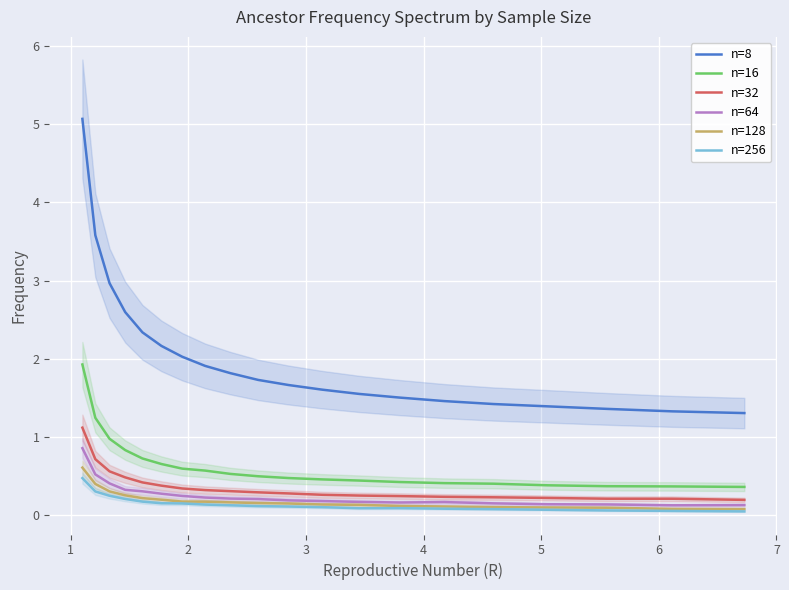

What is the maximum value for n=8?

5.1